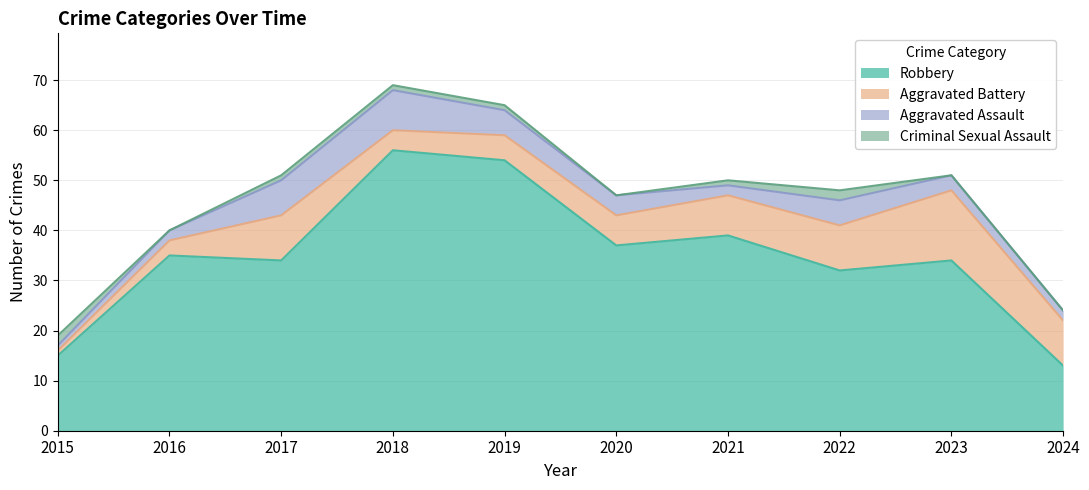

Reading left to right, transcribe all the data shown in this chart.

Robbery: 2015=15	2016=35	2017=34	2018=56	2019=54	2020=37	2021=39	2022=32	2023=34	2024=13
Aggravated Battery: 2015=1	2016=3	2017=9	2018=4	2019=5	2020=6	2021=8	2022=9	2023=14	2024=9
Aggravated Assault: 2015=1	2016=2	2017=7	2018=8	2019=5	2020=4	2021=2	2022=5	2023=3	2024=2
Criminal Sexual Assault: 2015=2	2016=0	2017=1	2018=1	2019=1	2020=0	2021=1	2022=2	2023=0	2024=0